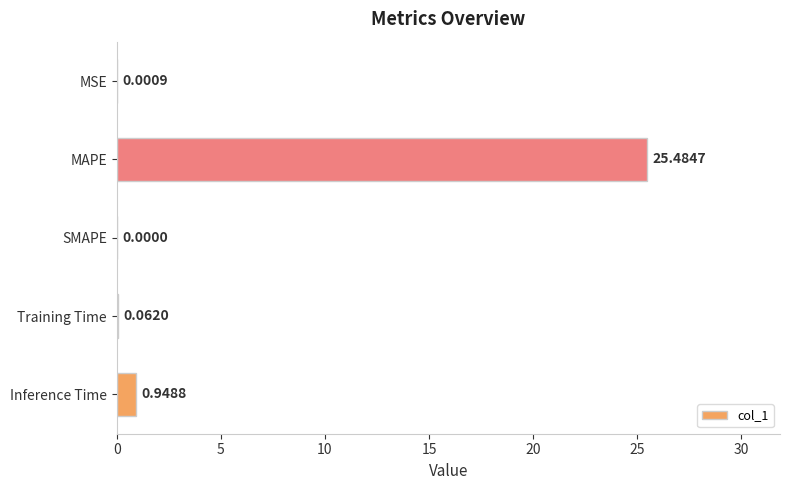

What is the change in value from MAPE to Inference Time?

-24.5